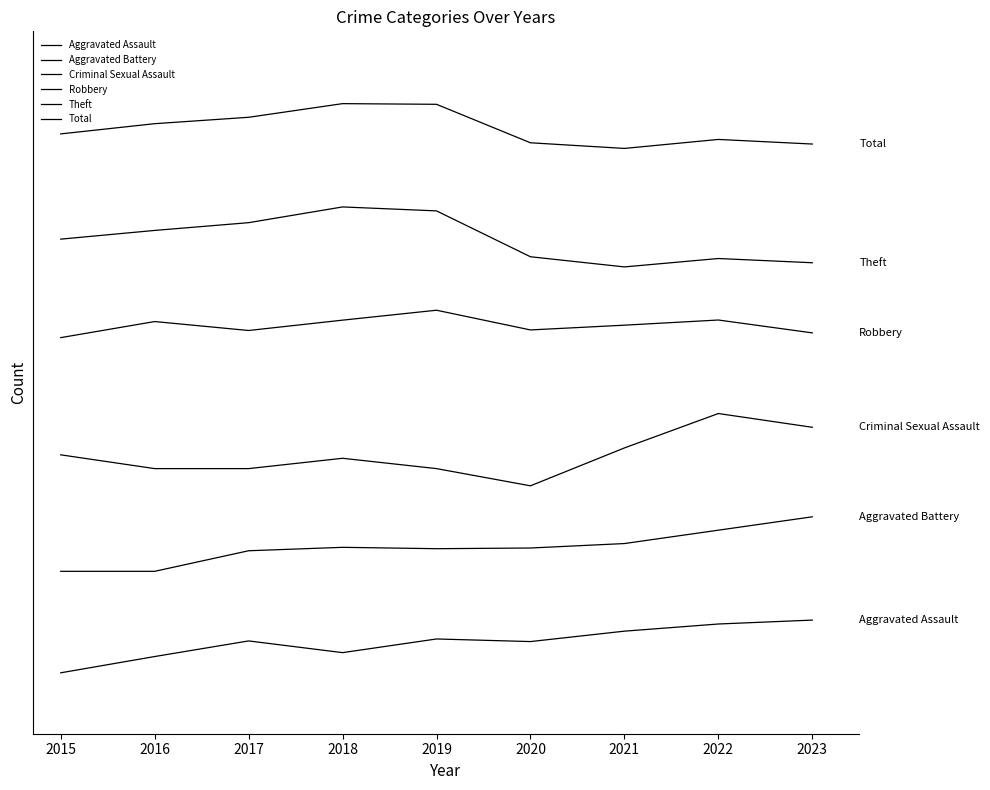

Is this an area chart (filled region under the line)?

No